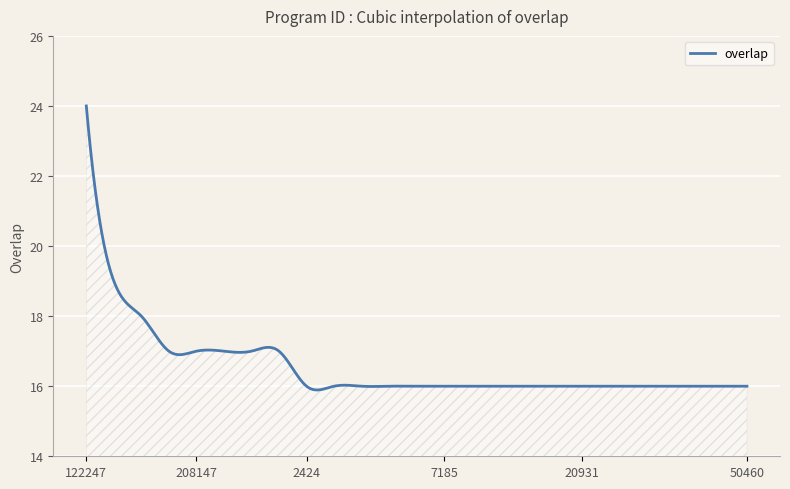

Does the chart display data point markers on the line(s)?

No